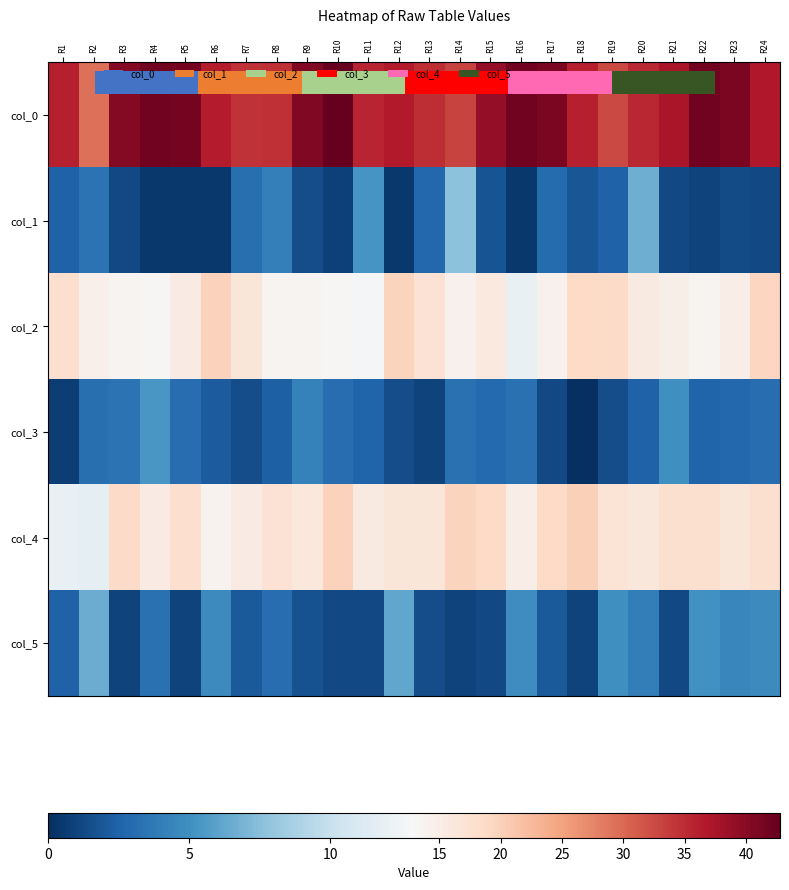

Which series changed the most between R15 and R19?

col_0